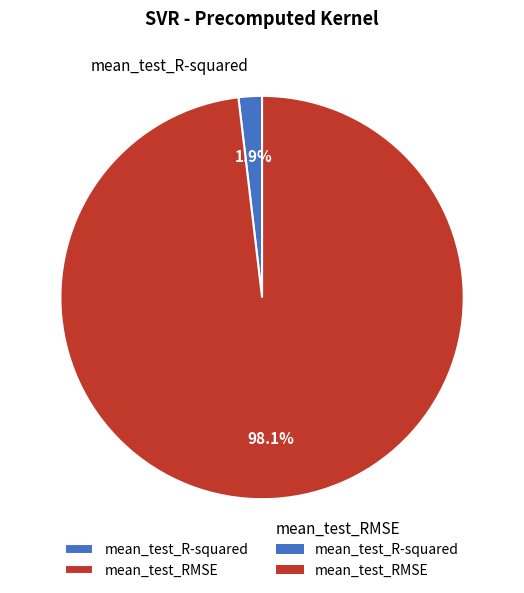

True or false: mean_test_RMSE accounts for 92% of the total.

False